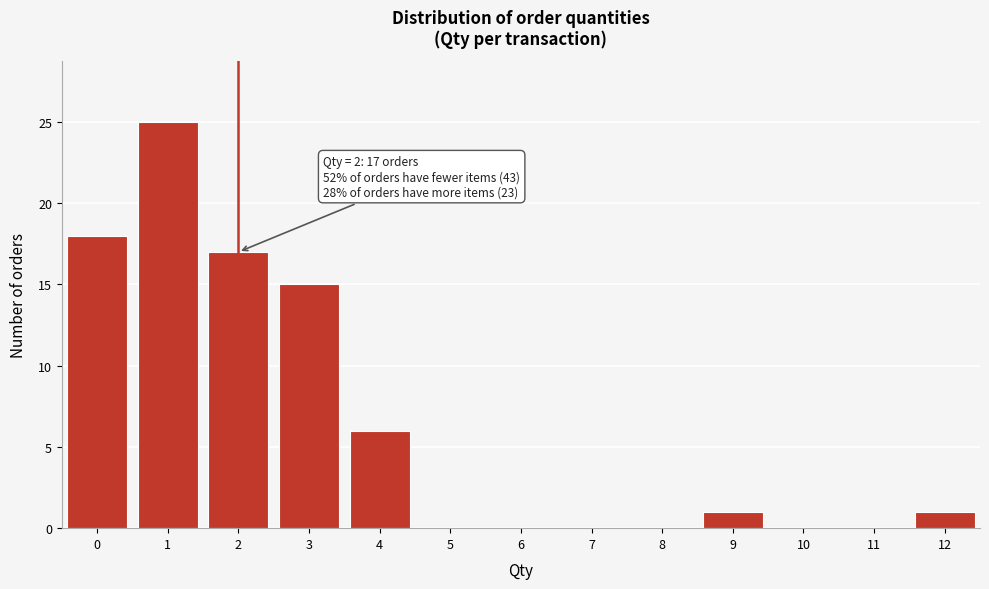

Which range on the x-axis has the tallest bar?

0.5 to 1.5